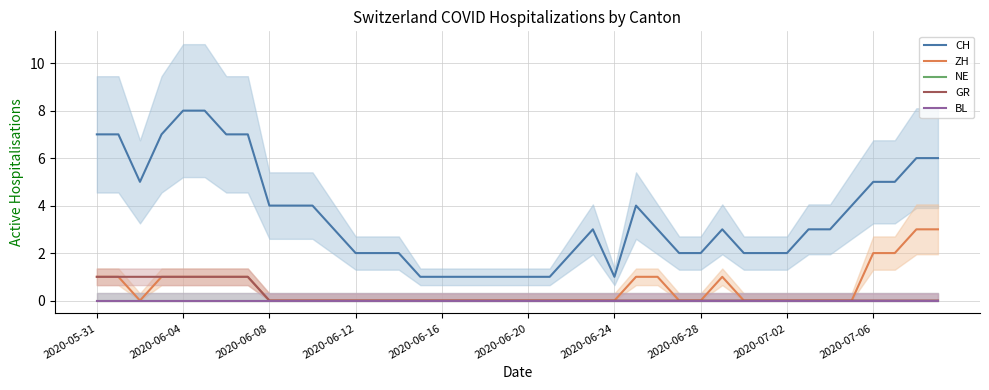

What is the maximum value for GR?

1